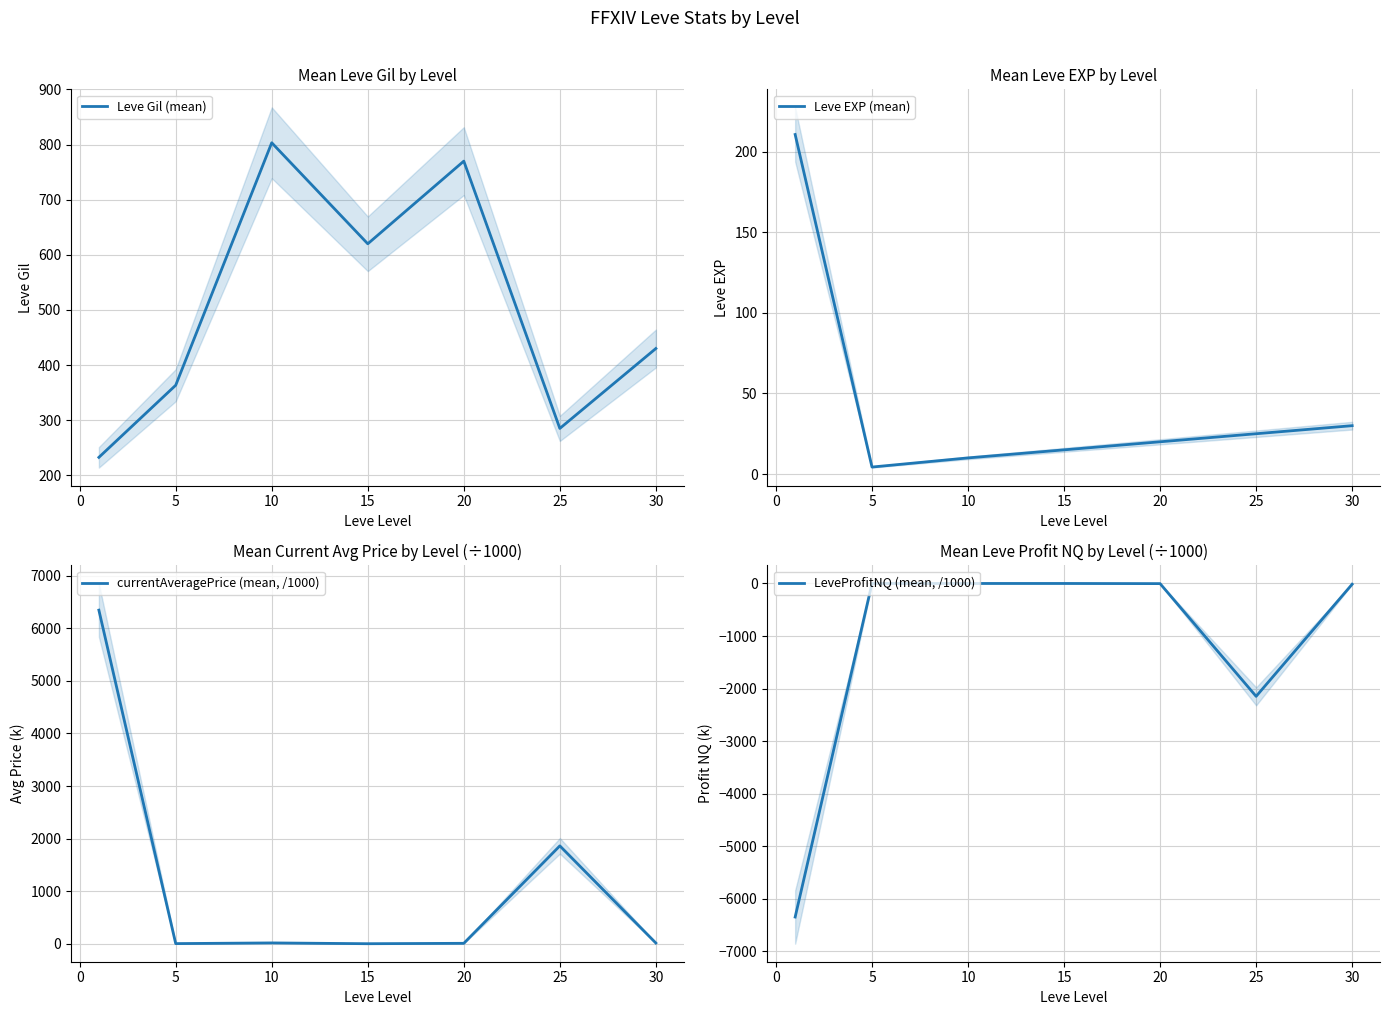

Is it true that currentAveragePrice (mean, /1000) equals 6.8 at 25?

False